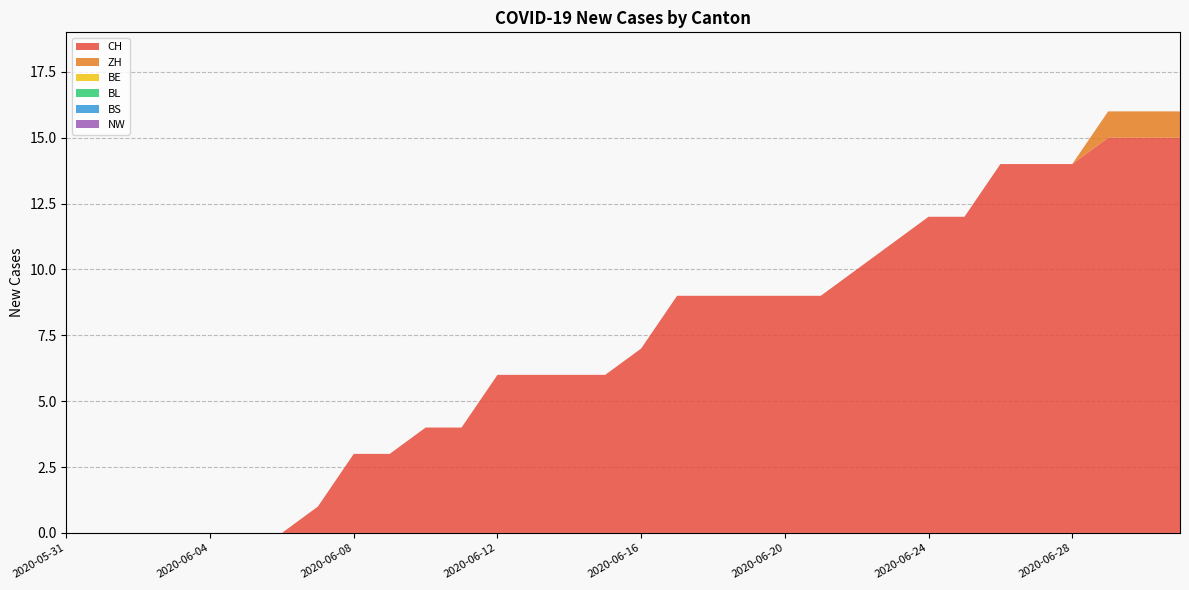

Reading left to right, extract all data points from this chart.

CH: 0	0	0	0	0	0	0	1	3	3	4	4	6	6	6	6	7	9	9	9	9	9	10	11	12	12	14	14	14	15	15	15
ZH: 0	0	0	0	0	0	0	0	0	0	0	0	0	0	0	0	0	0	0	0	0	0	0	0	0	0	0	0	0	1	1	1
BE: 0	0	0	0	0	0	0	0	0	0	0	0	0	0	0	0	0	0	0	0	0	0	0	0	0	0	0	0	0	0	0	0
BL: 0	0	0	0	0	0	0	0	0	0	0	0	0	0	0	0	0	0	0	0	0	0	0	0	0	0	0	0	0	0	0	0
BS: 0	0	0	0	0	0	0	0	0	0	0	0	0	0	0	0	0	0	0	0	0	0	0	0	0	0	0	0	0	0	0	0
NW: 0	0	0	0	0	0	0	0	0	0	0	0	0	0	0	0	0	0	0	0	0	0	0	0	0	0	0	0	0	0	0	0